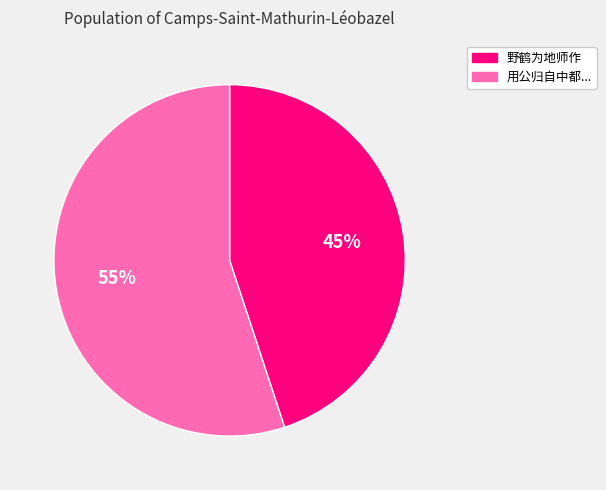

Is there a majority slice in this chart?

Yes